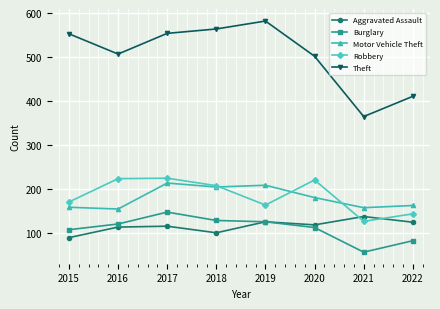

True or false: Robbery and Burglary intersect in this chart.

False